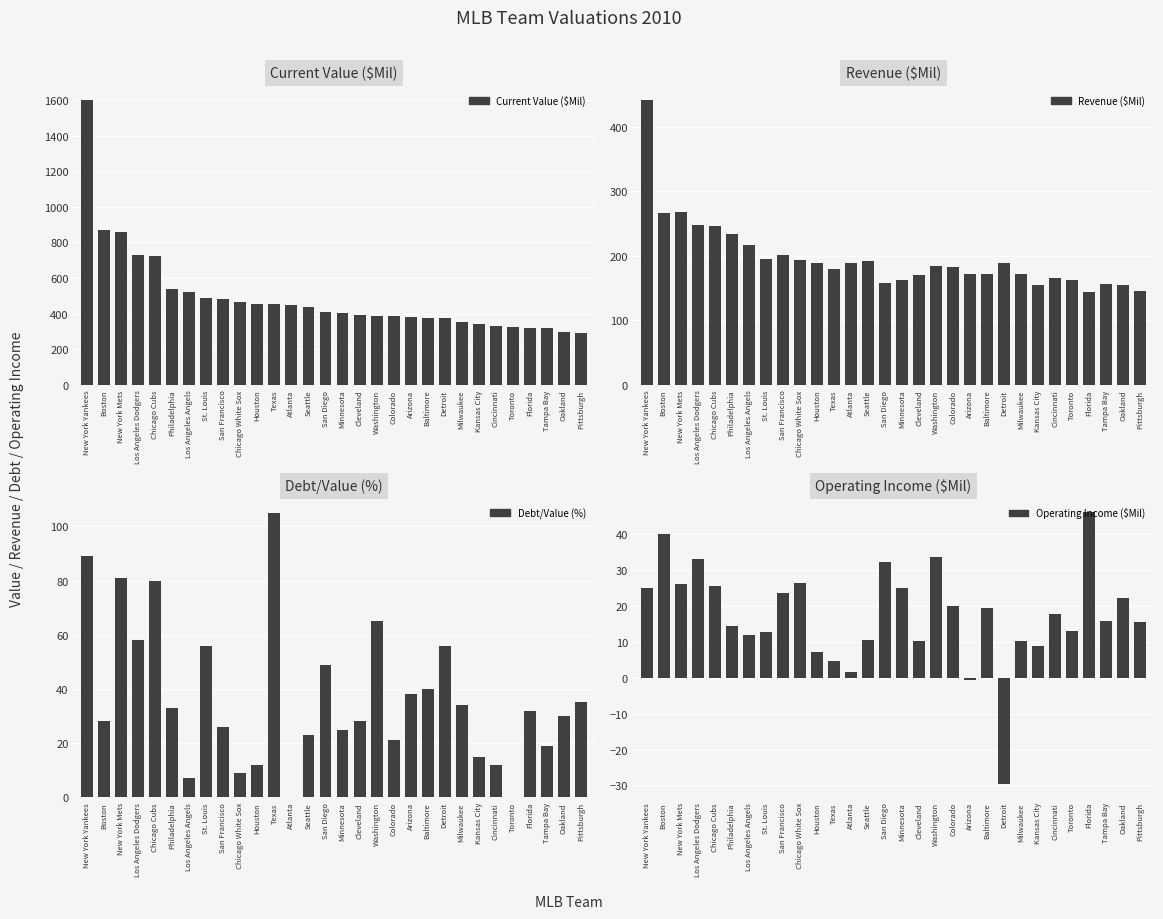

Read the Revenue ($Mil) value at Minnesota.

162.0